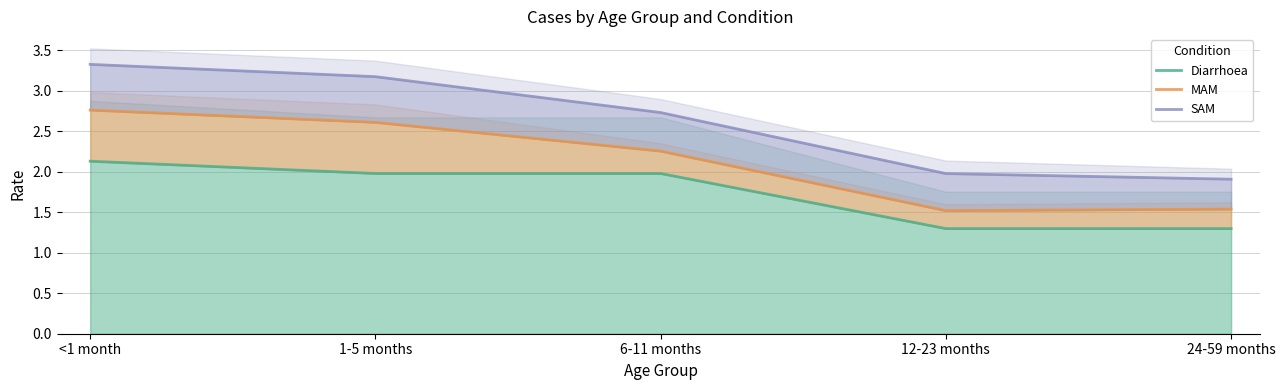

What is the lowest value of the MAM series?

1.5